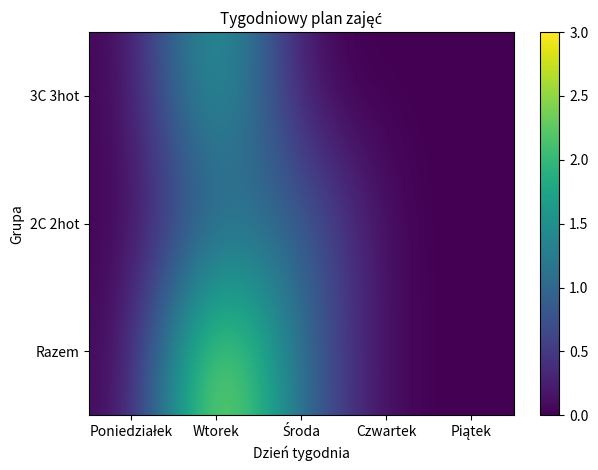

Rank the series by their maximum value, from lowest to highest.

2C 2hot, 3C 3hot, Razem